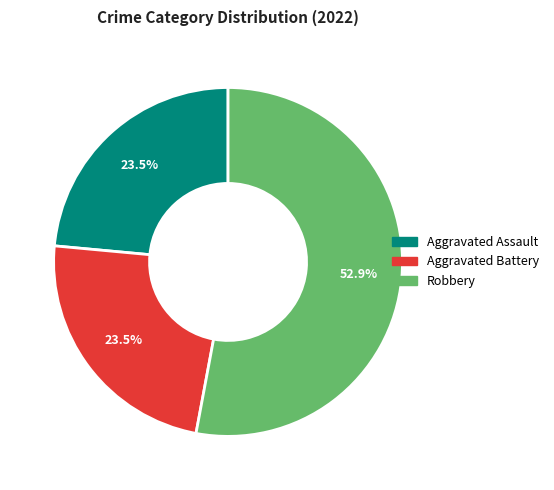

Does any single category account for the majority?

Yes